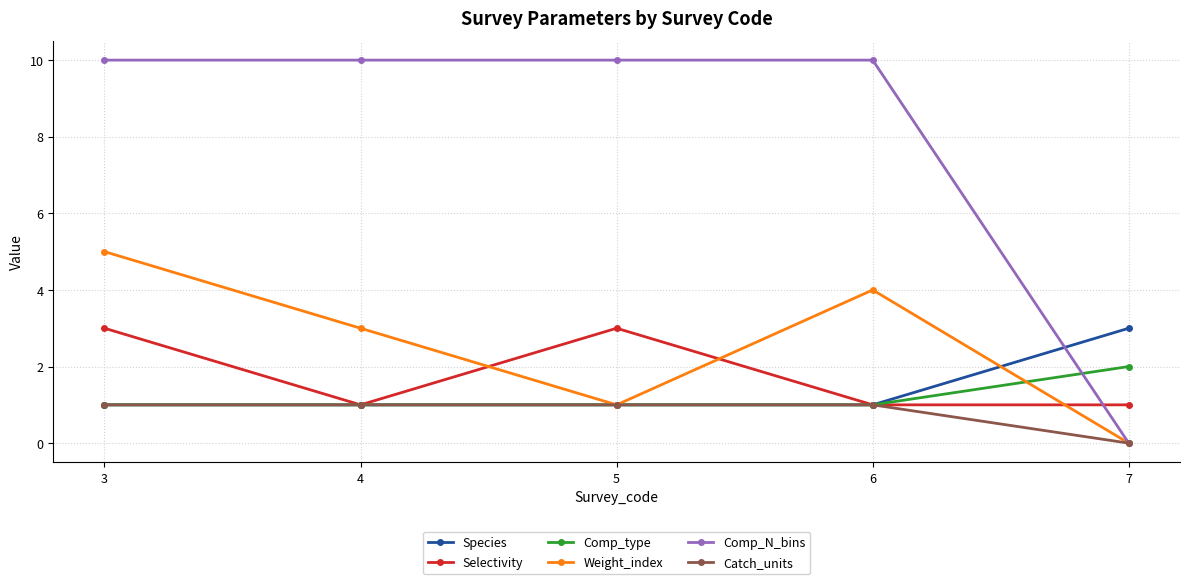

Which series has the largest range (max minus min)?

Comp_N_bins